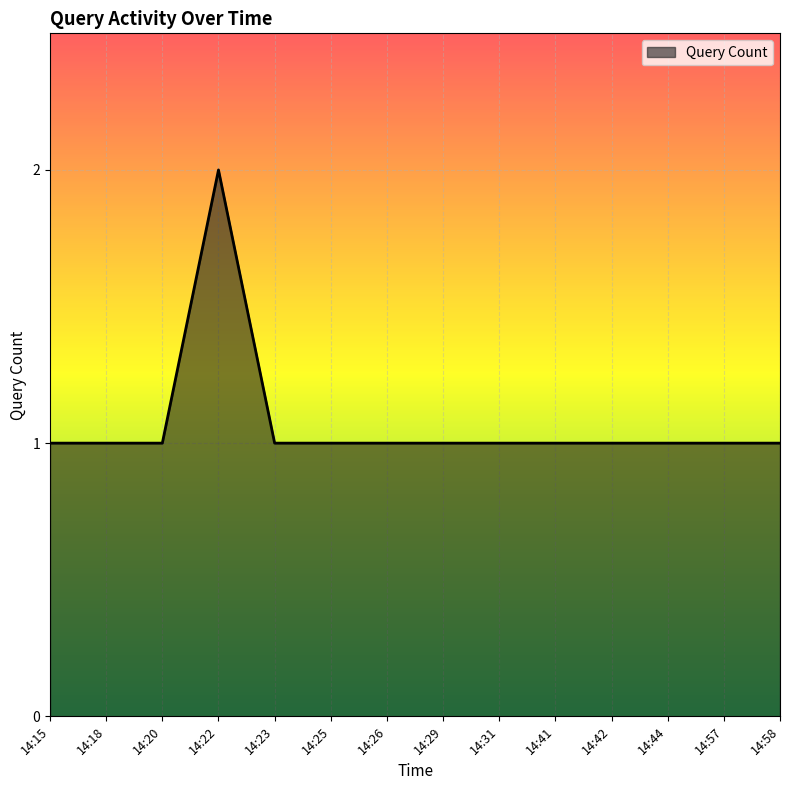

The value at 14:20 is 1. True or false?

True